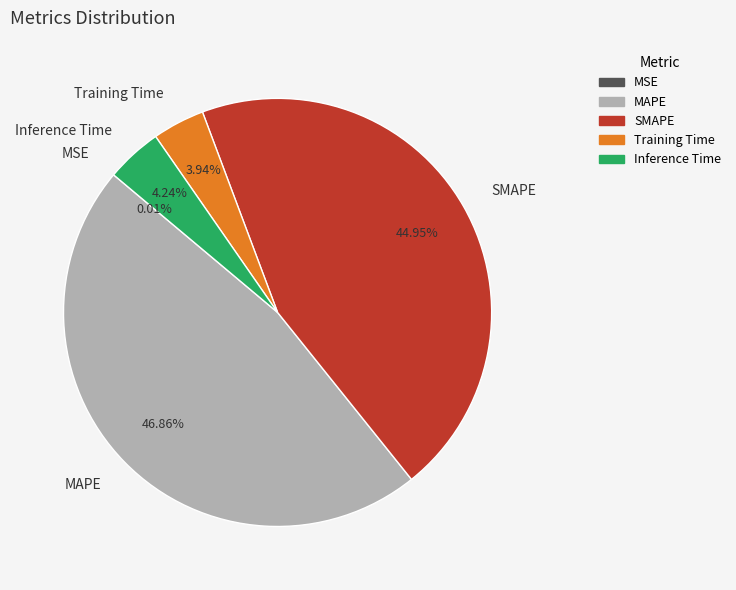

Is there any slice that represents more than half of the pie?

No